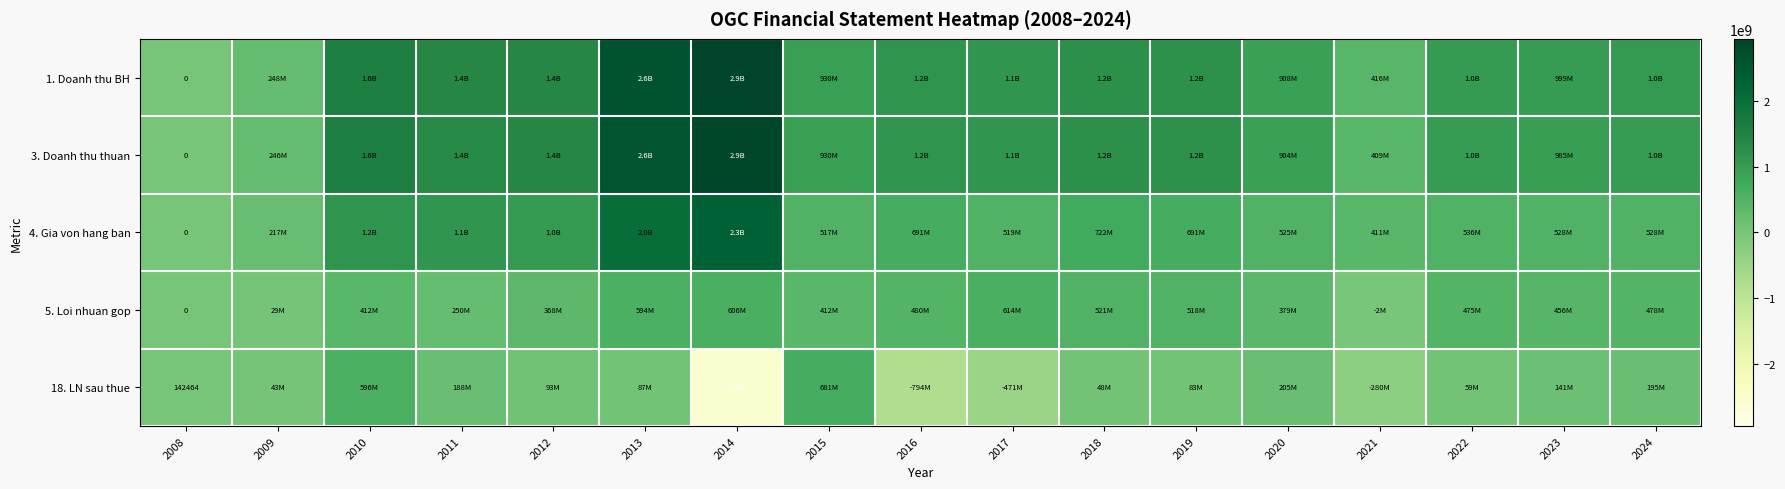

List the series in order of their peak value, highest first.

1. Doanh thu BH, 3. Doanh thu thuan, 4. Gia von hang ban, 18. LN sau thue, 5. Loi nhuan gop